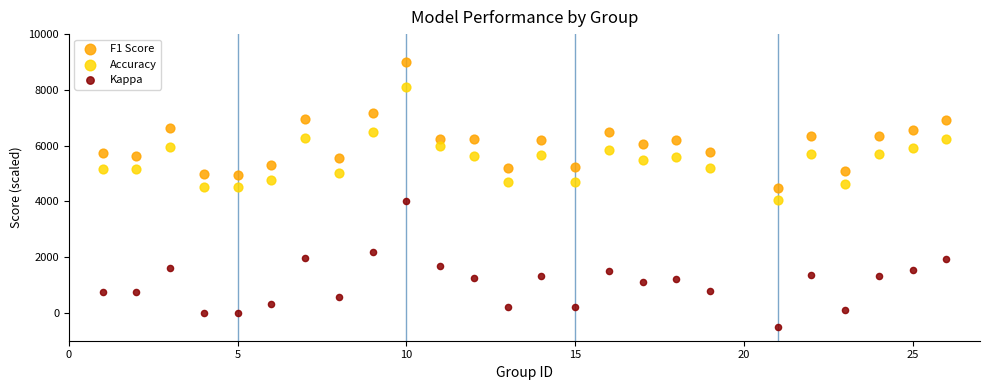

Which series has the widest spread of Y values?

F1 Score